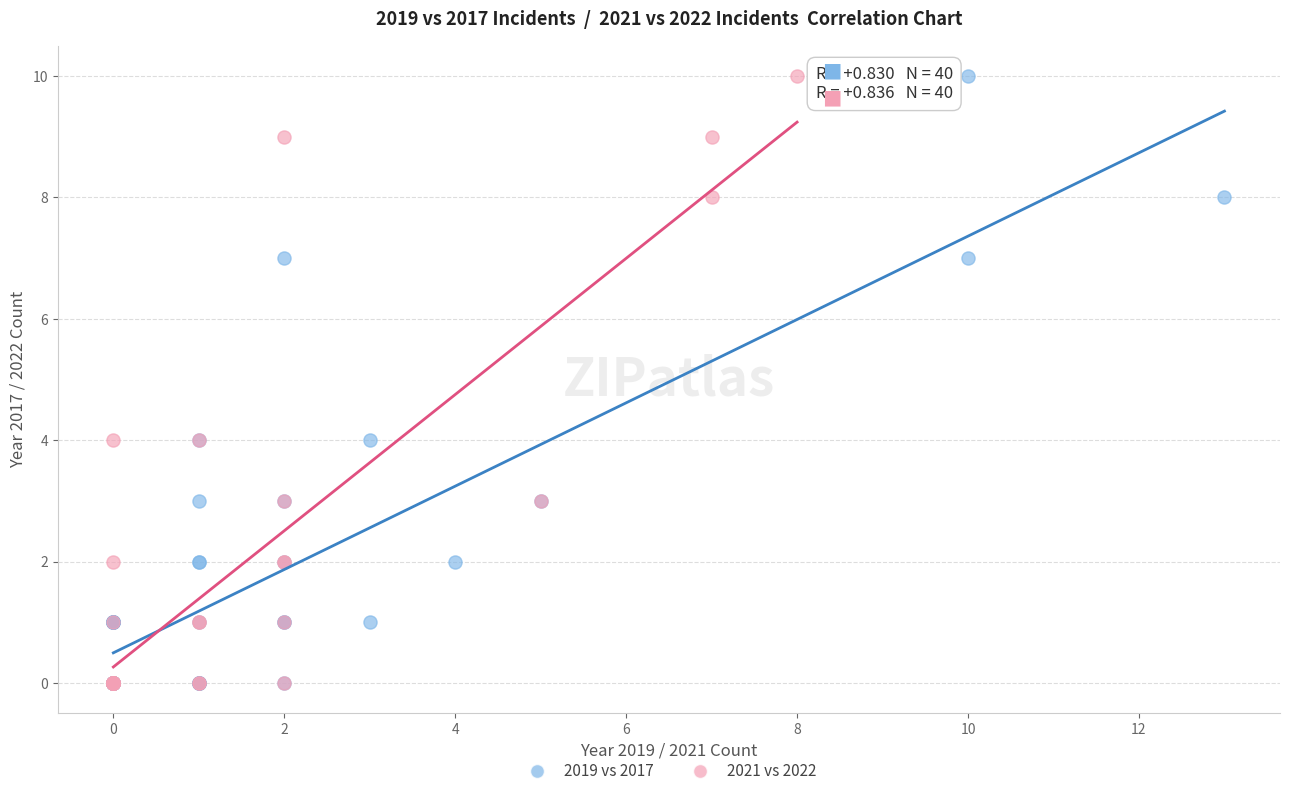

What are all the series names shown in the legend?

2019 vs 2017, 2021 vs 2022